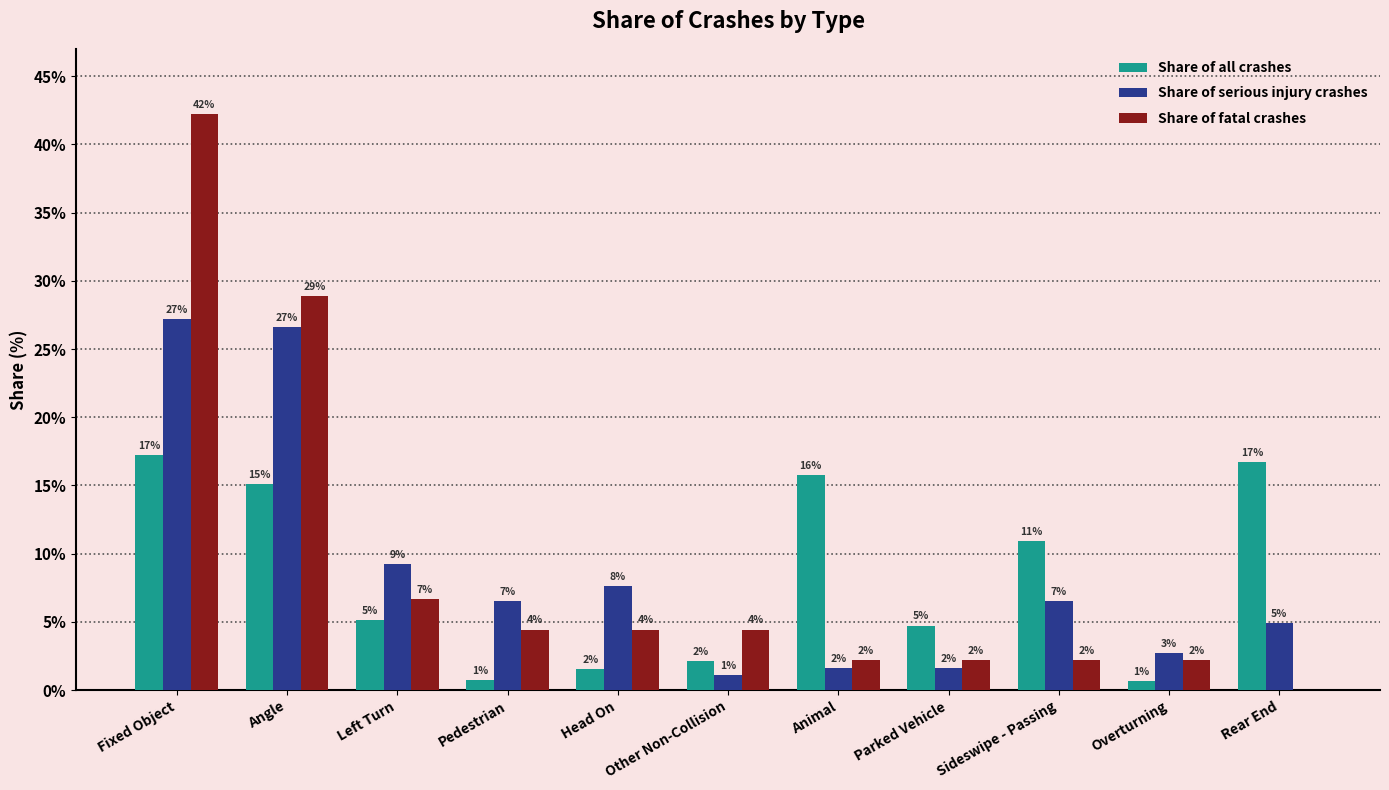

Reading left to right, extract all data points from this chart.

Share of all crashes: Fixed Object=17.2	Angle=15.1	Left Turn=5.1	Pedestrian=0.7	Head On=1.5	Other Non-Collision=2.1	Animal=15.7	Parked Vehicle=4.7	Sideswipe - Passing=10.9	Overturning=0.7	Rear End=16.7
Share of serious injury crashes: Fixed Object=27.2	Angle=26.6	Left Turn=9.2	Pedestrian=6.5	Head On=7.6	Other Non-Collision=1.1	Animal=1.6	Parked Vehicle=1.6	Sideswipe - Passing=6.5	Overturning=2.7	Rear End=4.9
Share of fatal crashes: Fixed Object=42.2	Angle=28.9	Left Turn=6.7	Pedestrian=4.4	Head On=4.4	Other Non-Collision=4.4	Animal=2.2	Parked Vehicle=2.2	Sideswipe - Passing=2.2	Overturning=2.2	Rear End=0.0